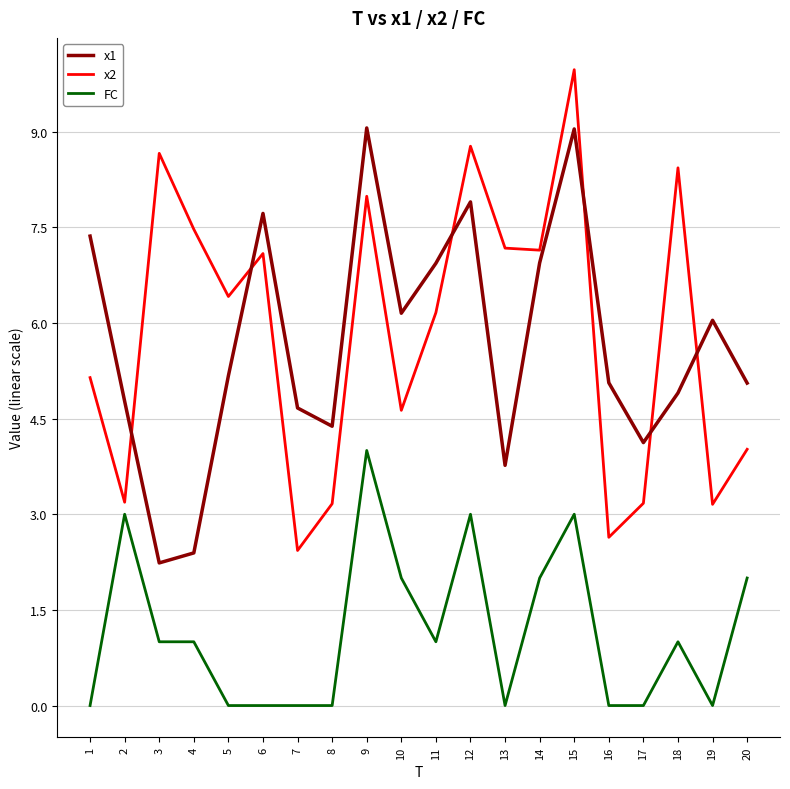

True or false: x2 has a value of 1.3 at 5.

False